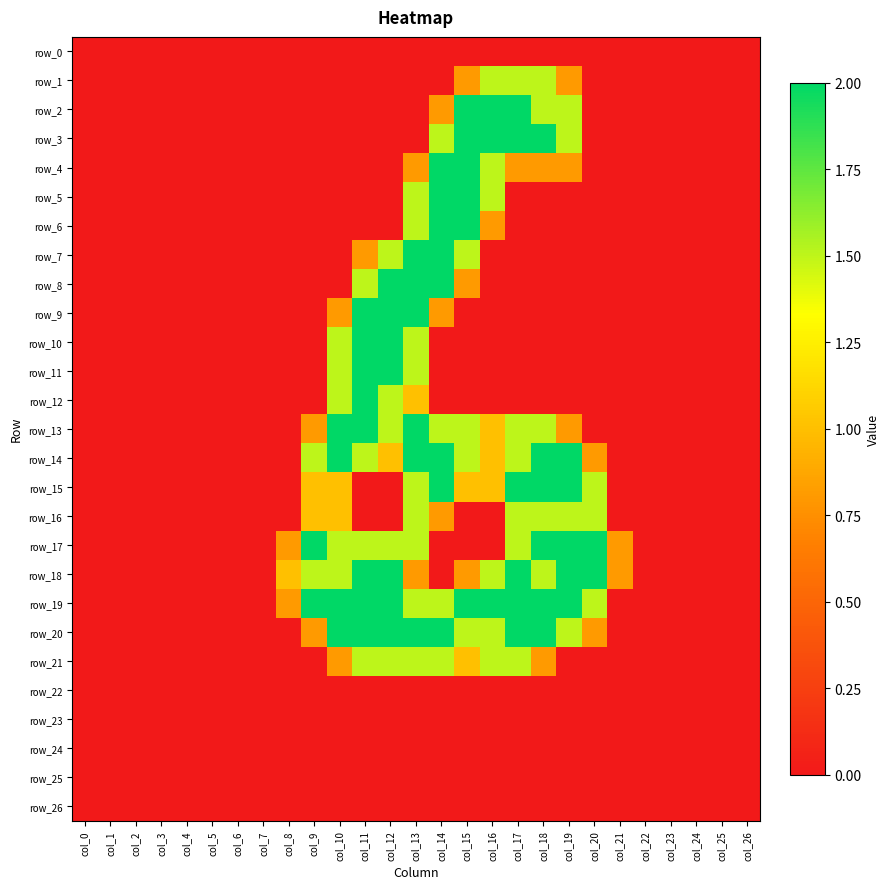

Reading left to right, list all the values displayed in this chart.

row_0: col_0=0.0	col_1=0.0	col_2=0.0	col_3=0.0	col_4=0.0	col_5=0.0	col_6=0.0	col_7=0.0	col_8=0.0	col_9=0.0	col_10=0.0	col_11=0.0	col_12=0.0	col_13=0.0	col_14=0.0	col_15=0.0	col_16=0.0	col_17=0.0	col_18=0.0	col_19=0.0	col_20=0.0	col_21=0.0	col_22=0.0	col_23=0.0	col_24=0.0	col_25=0.0	col_26=0.0
row_1: col_0=0.0	col_1=0.0	col_2=0.0	col_3=0.0	col_4=0.0	col_5=0.0	col_6=0.0	col_7=0.0	col_8=0.0	col_9=0.0	col_10=0.0	col_11=0.0	col_12=0.0	col_13=0.0	col_14=0.0	col_15=0.8	col_16=1.5	col_17=1.5	col_18=1.5	col_19=0.8	col_20=0.0	col_21=0.0	col_22=0.0	col_23=0.0	col_24=0.0	col_25=0.0	col_26=0.0
row_2: col_0=0.0	col_1=0.0	col_2=0.0	col_3=0.0	col_4=0.0	col_5=0.0	col_6=0.0	col_7=0.0	col_8=0.0	col_9=0.0	col_10=0.0	col_11=0.0	col_12=0.0	col_13=0.0	col_14=0.8	col_15=2.0	col_16=2.0	col_17=2.0	col_18=1.5	col_19=1.5	col_20=0.0	col_21=0.0	col_22=0.0	col_23=0.0	col_24=0.0	col_25=0.0	col_26=0.0
row_3: col_0=0.0	col_1=0.0	col_2=0.0	col_3=0.0	col_4=0.0	col_5=0.0	col_6=0.0	col_7=0.0	col_8=0.0	col_9=0.0	col_10=0.0	col_11=0.0	col_12=0.0	col_13=0.0	col_14=1.5	col_15=2.0	col_16=2.0	col_17=2.0	col_18=2.0	col_19=1.5	col_20=0.0	col_21=0.0	col_22=0.0	col_23=0.0	col_24=0.0	col_25=0.0	col_26=0.0
row_4: col_0=0.0	col_1=0.0	col_2=0.0	col_3=0.0	col_4=0.0	col_5=0.0	col_6=0.0	col_7=0.0	col_8=0.0	col_9=0.0	col_10=0.0	col_11=0.0	col_12=0.0	col_13=0.8	col_14=2.0	col_15=2.0	col_16=1.5	col_17=0.8	col_18=0.8	col_19=0.8	col_20=0.0	col_21=0.0	col_22=0.0	col_23=0.0	col_24=0.0	col_25=0.0	col_26=0.0
row_5: col_0=0.0	col_1=0.0	col_2=0.0	col_3=0.0	col_4=0.0	col_5=0.0	col_6=0.0	col_7=0.0	col_8=0.0	col_9=0.0	col_10=0.0	col_11=0.0	col_12=0.0	col_13=1.5	col_14=2.0	col_15=2.0	col_16=1.5	col_17=0.0	col_18=0.0	col_19=0.0	col_20=0.0	col_21=0.0	col_22=0.0	col_23=0.0	col_24=0.0	col_25=0.0	col_26=0.0
row_6: col_0=0.0	col_1=0.0	col_2=0.0	col_3=0.0	col_4=0.0	col_5=0.0	col_6=0.0	col_7=0.0	col_8=0.0	col_9=0.0	col_10=0.0	col_11=0.0	col_12=0.0	col_13=1.5	col_14=2.0	col_15=2.0	col_16=0.8	col_17=0.0	col_18=0.0	col_19=0.0	col_20=0.0	col_21=0.0	col_22=0.0	col_23=0.0	col_24=0.0	col_25=0.0	col_26=0.0
row_7: col_0=0.0	col_1=0.0	col_2=0.0	col_3=0.0	col_4=0.0	col_5=0.0	col_6=0.0	col_7=0.0	col_8=0.0	col_9=0.0	col_10=0.0	col_11=0.8	col_12=1.5	col_13=2.0	col_14=2.0	col_15=1.5	col_16=0.0	col_17=0.0	col_18=0.0	col_19=0.0	col_20=0.0	col_21=0.0	col_22=0.0	col_23=0.0	col_24=0.0	col_25=0.0	col_26=0.0
row_8: col_0=0.0	col_1=0.0	col_2=0.0	col_3=0.0	col_4=0.0	col_5=0.0	col_6=0.0	col_7=0.0	col_8=0.0	col_9=0.0	col_10=0.0	col_11=1.5	col_12=2.0	col_13=2.0	col_14=2.0	col_15=0.8	col_16=0.0	col_17=0.0	col_18=0.0	col_19=0.0	col_20=0.0	col_21=0.0	col_22=0.0	col_23=0.0	col_24=0.0	col_25=0.0	col_26=0.0
row_9: col_0=0.0	col_1=0.0	col_2=0.0	col_3=0.0	col_4=0.0	col_5=0.0	col_6=0.0	col_7=0.0	col_8=0.0	col_9=0.0	col_10=0.8	col_11=2.0	col_12=2.0	col_13=2.0	col_14=0.8	col_15=0.0	col_16=0.0	col_17=0.0	col_18=0.0	col_19=0.0	col_20=0.0	col_21=0.0	col_22=0.0	col_23=0.0	col_24=0.0	col_25=0.0	col_26=0.0
row_10: col_0=0.0	col_1=0.0	col_2=0.0	col_3=0.0	col_4=0.0	col_5=0.0	col_6=0.0	col_7=0.0	col_8=0.0	col_9=0.0	col_10=1.5	col_11=2.0	col_12=2.0	col_13=1.5	col_14=0.0	col_15=0.0	col_16=0.0	col_17=0.0	col_18=0.0	col_19=0.0	col_20=0.0	col_21=0.0	col_22=0.0	col_23=0.0	col_24=0.0	col_25=0.0	col_26=0.0
row_11: col_0=0.0	col_1=0.0	col_2=0.0	col_3=0.0	col_4=0.0	col_5=0.0	col_6=0.0	col_7=0.0	col_8=0.0	col_9=0.0	col_10=1.5	col_11=2.0	col_12=2.0	col_13=1.5	col_14=0.0	col_15=0.0	col_16=0.0	col_17=0.0	col_18=0.0	col_19=0.0	col_20=0.0	col_21=0.0	col_22=0.0	col_23=0.0	col_24=0.0	col_25=0.0	col_26=0.0
row_12: col_0=0.0	col_1=0.0	col_2=0.0	col_3=0.0	col_4=0.0	col_5=0.0	col_6=0.0	col_7=0.0	col_8=0.0	col_9=0.0	col_10=1.5	col_11=2.0	col_12=1.5	col_13=1.0	col_14=0.0	col_15=0.0	col_16=0.0	col_17=0.0	col_18=0.0	col_19=0.0	col_20=0.0	col_21=0.0	col_22=0.0	col_23=0.0	col_24=0.0	col_25=0.0	col_26=0.0
row_13: col_0=0.0	col_1=0.0	col_2=0.0	col_3=0.0	col_4=0.0	col_5=0.0	col_6=0.0	col_7=0.0	col_8=0.0	col_9=0.8	col_10=2.0	col_11=2.0	col_12=1.5	col_13=2.0	col_14=1.5	col_15=1.5	col_16=1.0	col_17=1.5	col_18=1.5	col_19=0.8	col_20=0.0	col_21=0.0	col_22=0.0	col_23=0.0	col_24=0.0	col_25=0.0	col_26=0.0
row_14: col_0=0.0	col_1=0.0	col_2=0.0	col_3=0.0	col_4=0.0	col_5=0.0	col_6=0.0	col_7=0.0	col_8=0.0	col_9=1.5	col_10=2.0	col_11=1.5	col_12=1.0	col_13=2.0	col_14=2.0	col_15=1.5	col_16=1.0	col_17=1.5	col_18=2.0	col_19=2.0	col_20=0.8	col_21=0.0	col_22=0.0	col_23=0.0	col_24=0.0	col_25=0.0	col_26=0.0
row_15: col_0=0.0	col_1=0.0	col_2=0.0	col_3=0.0	col_4=0.0	col_5=0.0	col_6=0.0	col_7=0.0	col_8=0.0	col_9=1.0	col_10=1.0	col_11=0.0	col_12=0.0	col_13=1.5	col_14=2.0	col_15=1.0	col_16=1.0	col_17=2.0	col_18=2.0	col_19=2.0	col_20=1.5	col_21=0.0	col_22=0.0	col_23=0.0	col_24=0.0	col_25=0.0	col_26=0.0
row_16: col_0=0.0	col_1=0.0	col_2=0.0	col_3=0.0	col_4=0.0	col_5=0.0	col_6=0.0	col_7=0.0	col_8=0.0	col_9=1.0	col_10=1.0	col_11=0.0	col_12=0.0	col_13=1.5	col_14=0.8	col_15=0.0	col_16=0.0	col_17=1.5	col_18=1.5	col_19=1.5	col_20=1.5	col_21=0.0	col_22=0.0	col_23=0.0	col_24=0.0	col_25=0.0	col_26=0.0
row_17: col_0=0.0	col_1=0.0	col_2=0.0	col_3=0.0	col_4=0.0	col_5=0.0	col_6=0.0	col_7=0.0	col_8=0.8	col_9=2.0	col_10=1.5	col_11=1.5	col_12=1.5	col_13=1.5	col_14=0.0	col_15=0.0	col_16=0.0	col_17=1.5	col_18=2.0	col_19=2.0	col_20=2.0	col_21=0.8	col_22=0.0	col_23=0.0	col_24=0.0	col_25=0.0	col_26=0.0
row_18: col_0=0.0	col_1=0.0	col_2=0.0	col_3=0.0	col_4=0.0	col_5=0.0	col_6=0.0	col_7=0.0	col_8=1.0	col_9=1.5	col_10=1.5	col_11=2.0	col_12=2.0	col_13=0.8	col_14=0.0	col_15=0.8	col_16=1.5	col_17=2.0	col_18=1.5	col_19=2.0	col_20=2.0	col_21=0.8	col_22=0.0	col_23=0.0	col_24=0.0	col_25=0.0	col_26=0.0
row_19: col_0=0.0	col_1=0.0	col_2=0.0	col_3=0.0	col_4=0.0	col_5=0.0	col_6=0.0	col_7=0.0	col_8=0.8	col_9=2.0	col_10=2.0	col_11=2.0	col_12=2.0	col_13=1.5	col_14=1.5	col_15=2.0	col_16=2.0	col_17=2.0	col_18=2.0	col_19=2.0	col_20=1.5	col_21=0.0	col_22=0.0	col_23=0.0	col_24=0.0	col_25=0.0	col_26=0.0
row_20: col_0=0.0	col_1=0.0	col_2=0.0	col_3=0.0	col_4=0.0	col_5=0.0	col_6=0.0	col_7=0.0	col_8=0.0	col_9=0.8	col_10=2.0	col_11=2.0	col_12=2.0	col_13=2.0	col_14=2.0	col_15=1.5	col_16=1.5	col_17=2.0	col_18=2.0	col_19=1.5	col_20=0.8	col_21=0.0	col_22=0.0	col_23=0.0	col_24=0.0	col_25=0.0	col_26=0.0
row_21: col_0=0.0	col_1=0.0	col_2=0.0	col_3=0.0	col_4=0.0	col_5=0.0	col_6=0.0	col_7=0.0	col_8=0.0	col_9=0.0	col_10=0.8	col_11=1.5	col_12=1.5	col_13=1.5	col_14=1.5	col_15=1.0	col_16=1.5	col_17=1.5	col_18=0.8	col_19=0.0	col_20=0.0	col_21=0.0	col_22=0.0	col_23=0.0	col_24=0.0	col_25=0.0	col_26=0.0
row_22: col_0=0.0	col_1=0.0	col_2=0.0	col_3=0.0	col_4=0.0	col_5=0.0	col_6=0.0	col_7=0.0	col_8=0.0	col_9=0.0	col_10=0.0	col_11=0.0	col_12=0.0	col_13=0.0	col_14=0.0	col_15=0.0	col_16=0.0	col_17=0.0	col_18=0.0	col_19=0.0	col_20=0.0	col_21=0.0	col_22=0.0	col_23=0.0	col_24=0.0	col_25=0.0	col_26=0.0
row_23: col_0=0.0	col_1=0.0	col_2=0.0	col_3=0.0	col_4=0.0	col_5=0.0	col_6=0.0	col_7=0.0	col_8=0.0	col_9=0.0	col_10=0.0	col_11=0.0	col_12=0.0	col_13=0.0	col_14=0.0	col_15=0.0	col_16=0.0	col_17=0.0	col_18=0.0	col_19=0.0	col_20=0.0	col_21=0.0	col_22=0.0	col_23=0.0	col_24=0.0	col_25=0.0	col_26=0.0
row_24: col_0=0.0	col_1=0.0	col_2=0.0	col_3=0.0	col_4=0.0	col_5=0.0	col_6=0.0	col_7=0.0	col_8=0.0	col_9=0.0	col_10=0.0	col_11=0.0	col_12=0.0	col_13=0.0	col_14=0.0	col_15=0.0	col_16=0.0	col_17=0.0	col_18=0.0	col_19=0.0	col_20=0.0	col_21=0.0	col_22=0.0	col_23=0.0	col_24=0.0	col_25=0.0	col_26=0.0
row_25: col_0=0.0	col_1=0.0	col_2=0.0	col_3=0.0	col_4=0.0	col_5=0.0	col_6=0.0	col_7=0.0	col_8=0.0	col_9=0.0	col_10=0.0	col_11=0.0	col_12=0.0	col_13=0.0	col_14=0.0	col_15=0.0	col_16=0.0	col_17=0.0	col_18=0.0	col_19=0.0	col_20=0.0	col_21=0.0	col_22=0.0	col_23=0.0	col_24=0.0	col_25=0.0	col_26=0.0
row_26: col_0=0.0	col_1=0.0	col_2=0.0	col_3=0.0	col_4=0.0	col_5=0.0	col_6=0.0	col_7=0.0	col_8=0.0	col_9=0.0	col_10=0.0	col_11=0.0	col_12=0.0	col_13=0.0	col_14=0.0	col_15=0.0	col_16=0.0	col_17=0.0	col_18=0.0	col_19=0.0	col_20=0.0	col_21=0.0	col_22=0.0	col_23=0.0	col_24=0.0	col_25=0.0	col_26=0.0